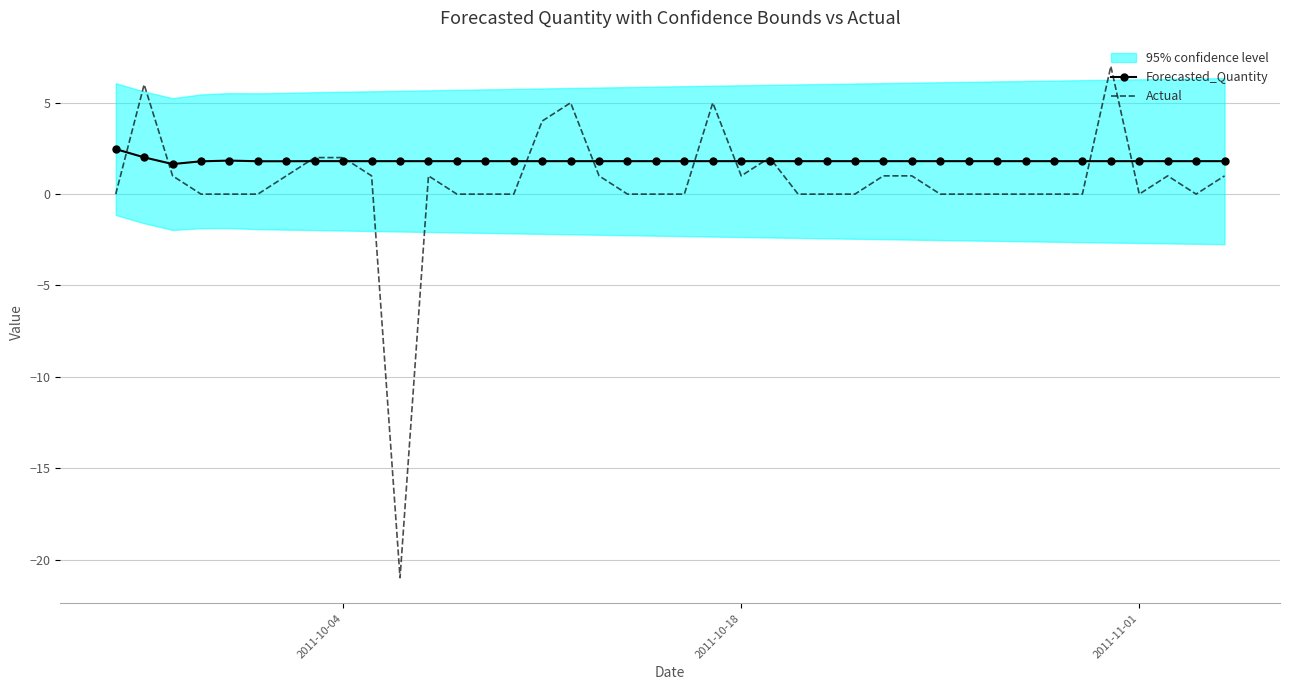

True or false: Forecasted_Quantity and Actual intersect in this chart.

True